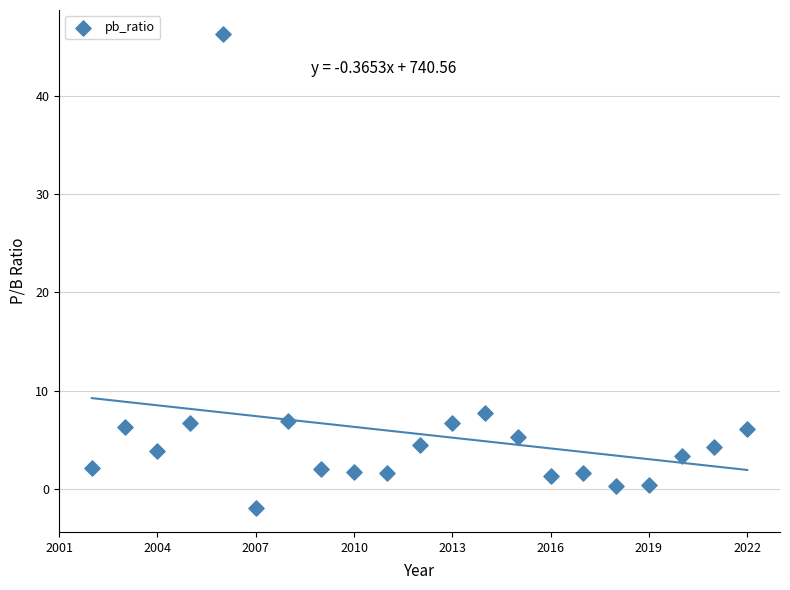

What Y value in the scatter plot is closest to 22?

7.7